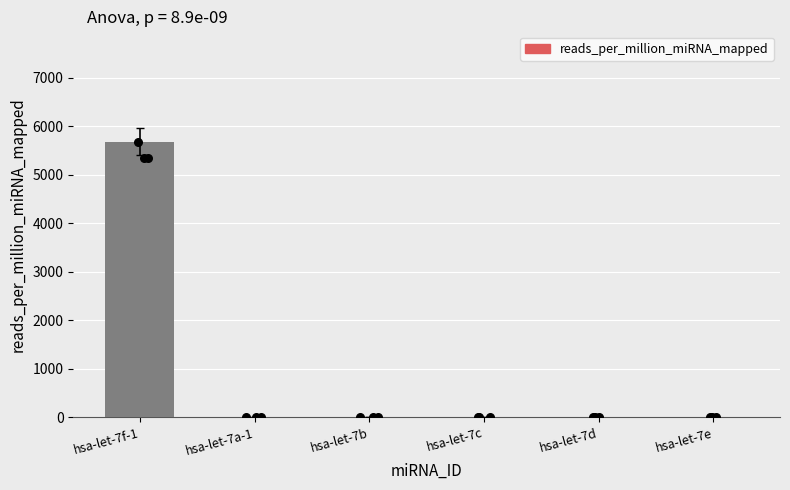

Which has a higher value, hsa-let-7b or hsa-let-7e?

hsa-let-7b